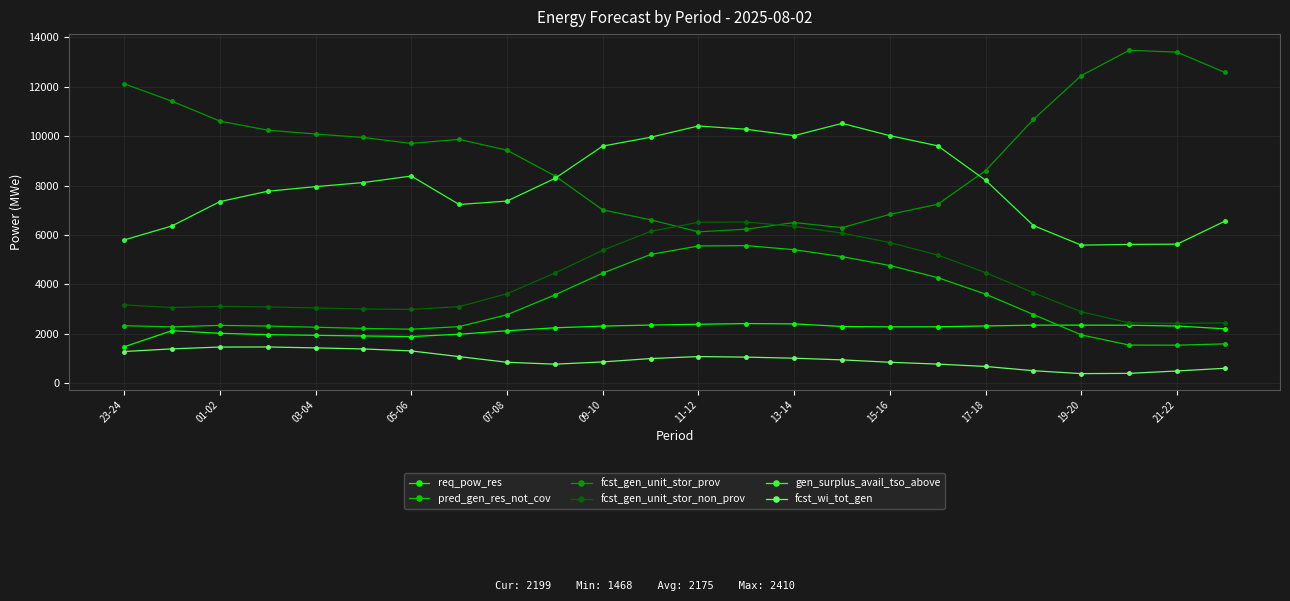

How many lines are shown in the chart?

6